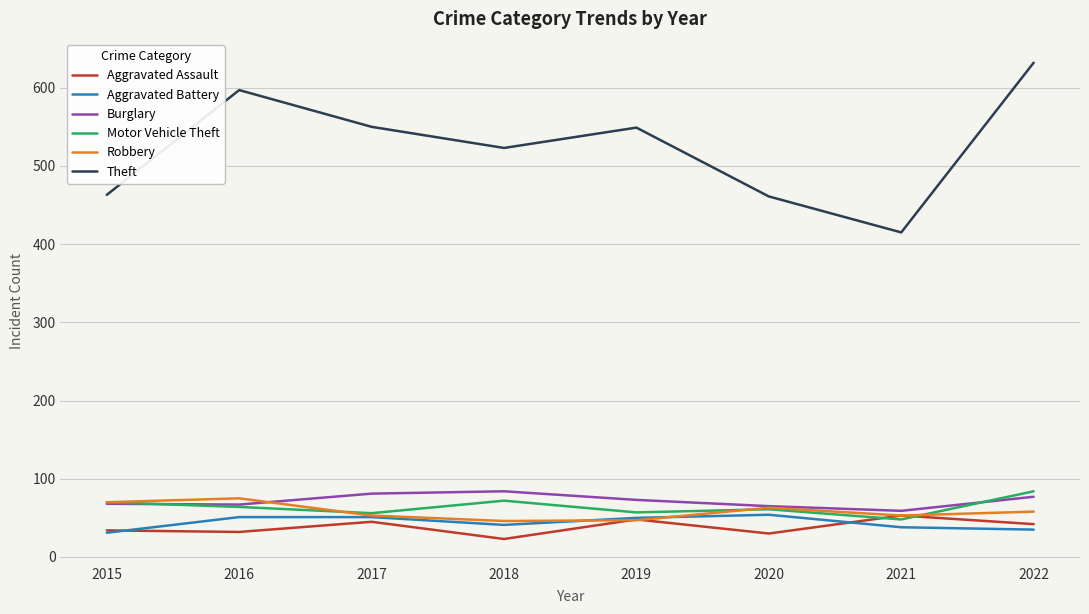

What is the spread (max minus min) of values at 2022?

597